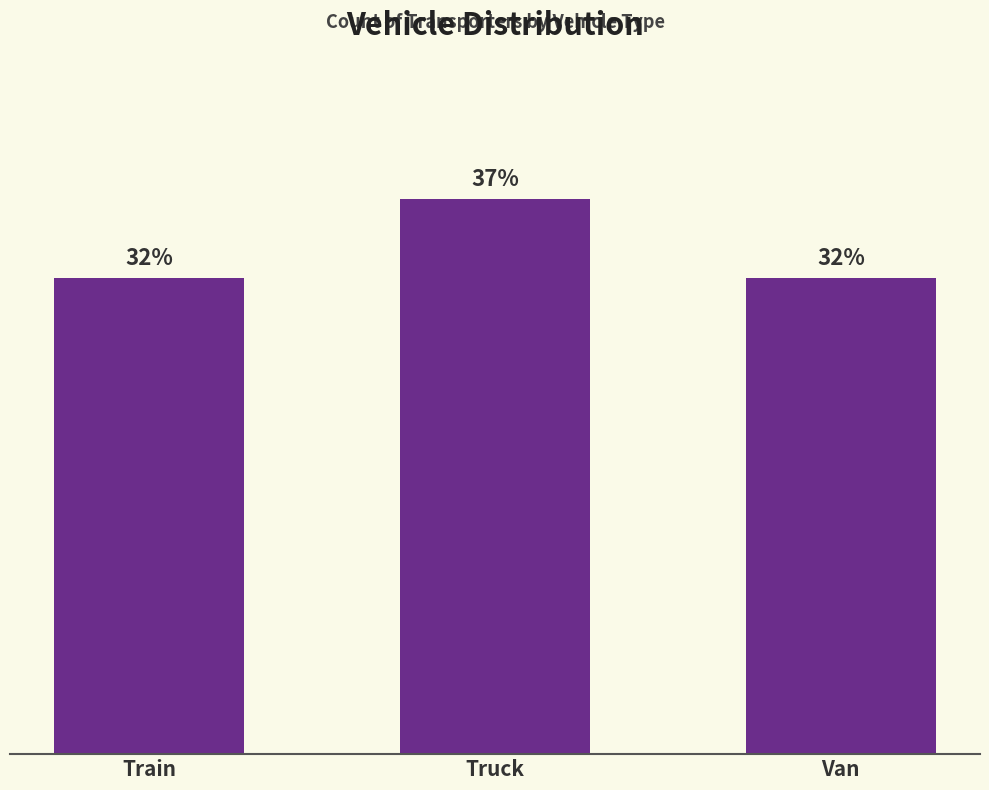

What is the ratio of the value at Truck to the value at Van?

1.2